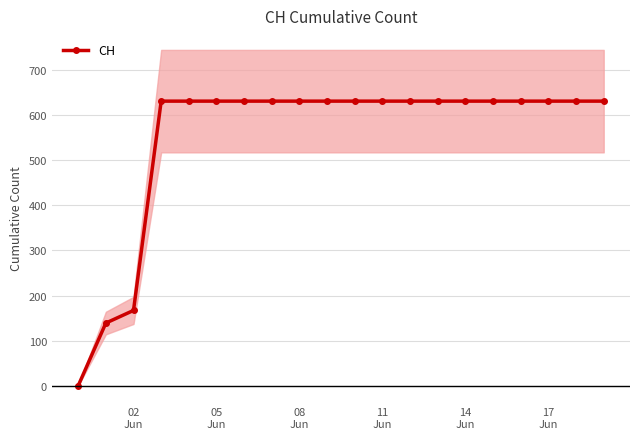

What is the highest value of the CH series?

631